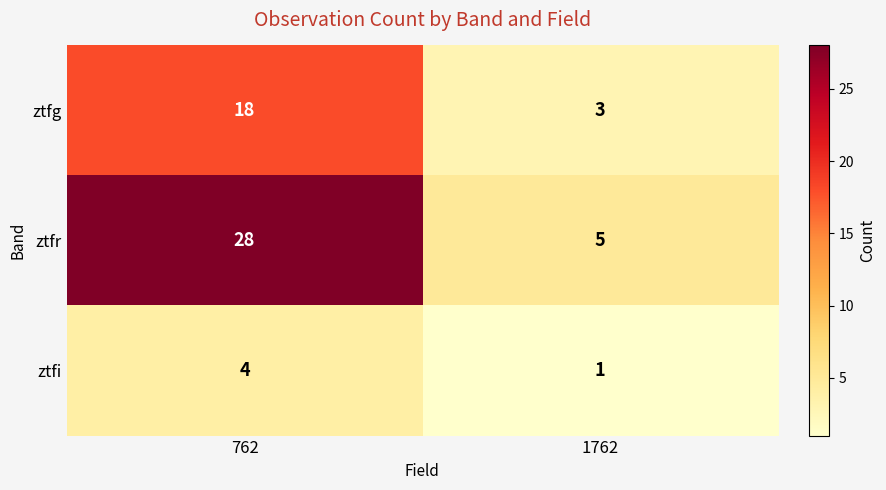

Which category has the lowest value across all series?

1762